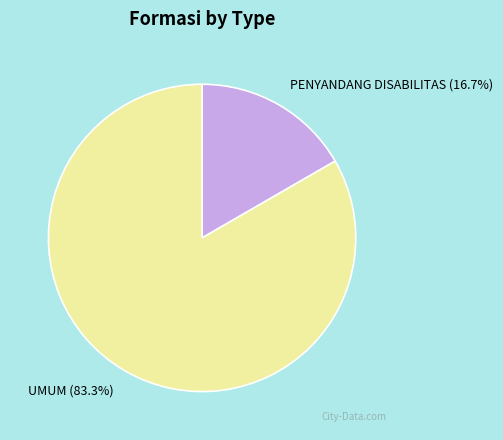

To the nearest percent, what percentage of the pie is PENYANDANG DISABILITAS?

17%